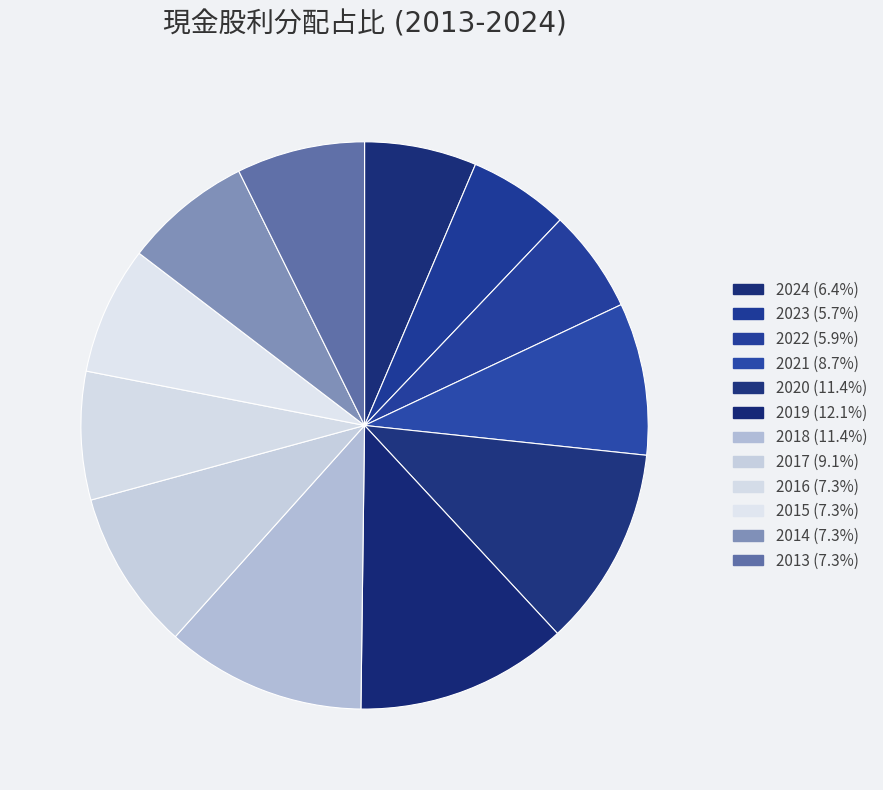

To the nearest percent, what is the combined percentage of 2018 and 2015?

19%